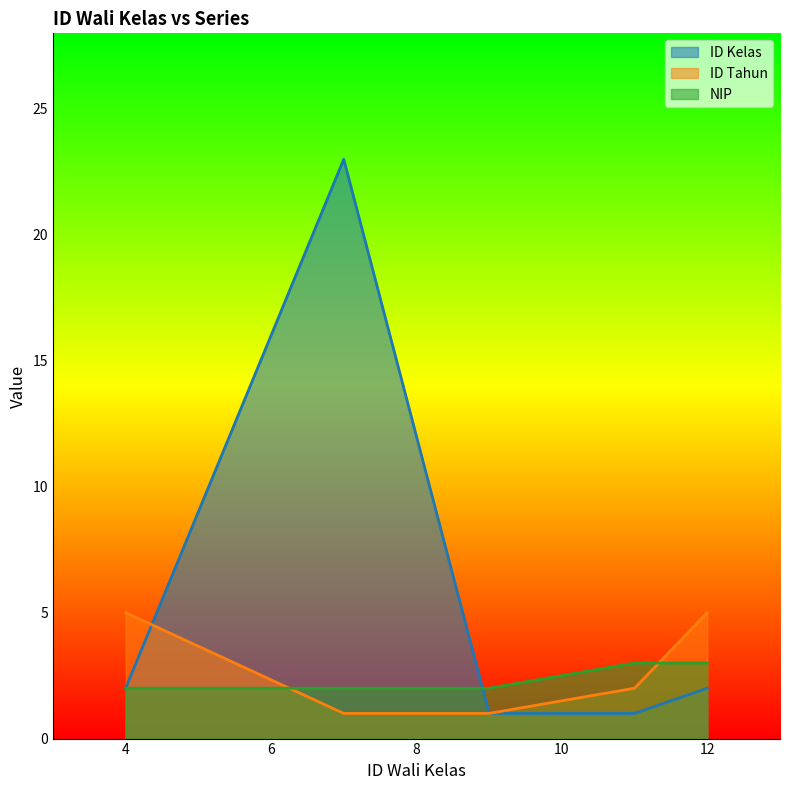

What is the lowest value of the ID Tahun series?

1